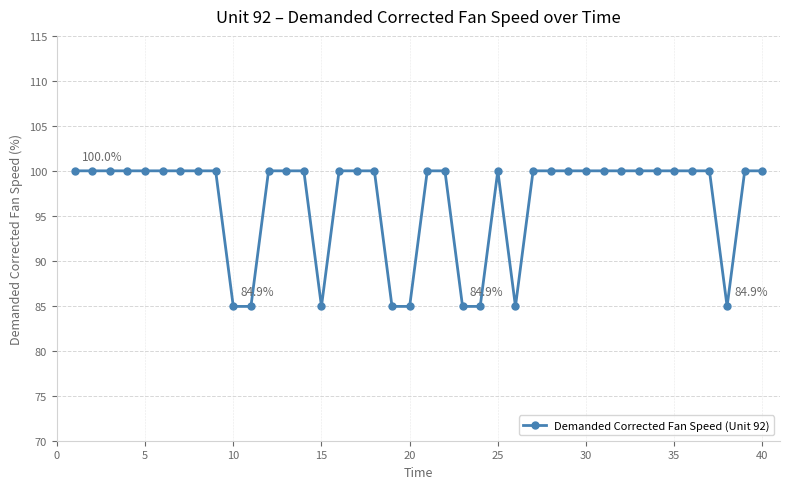

What is the minimum value shown in the chart?

84.9